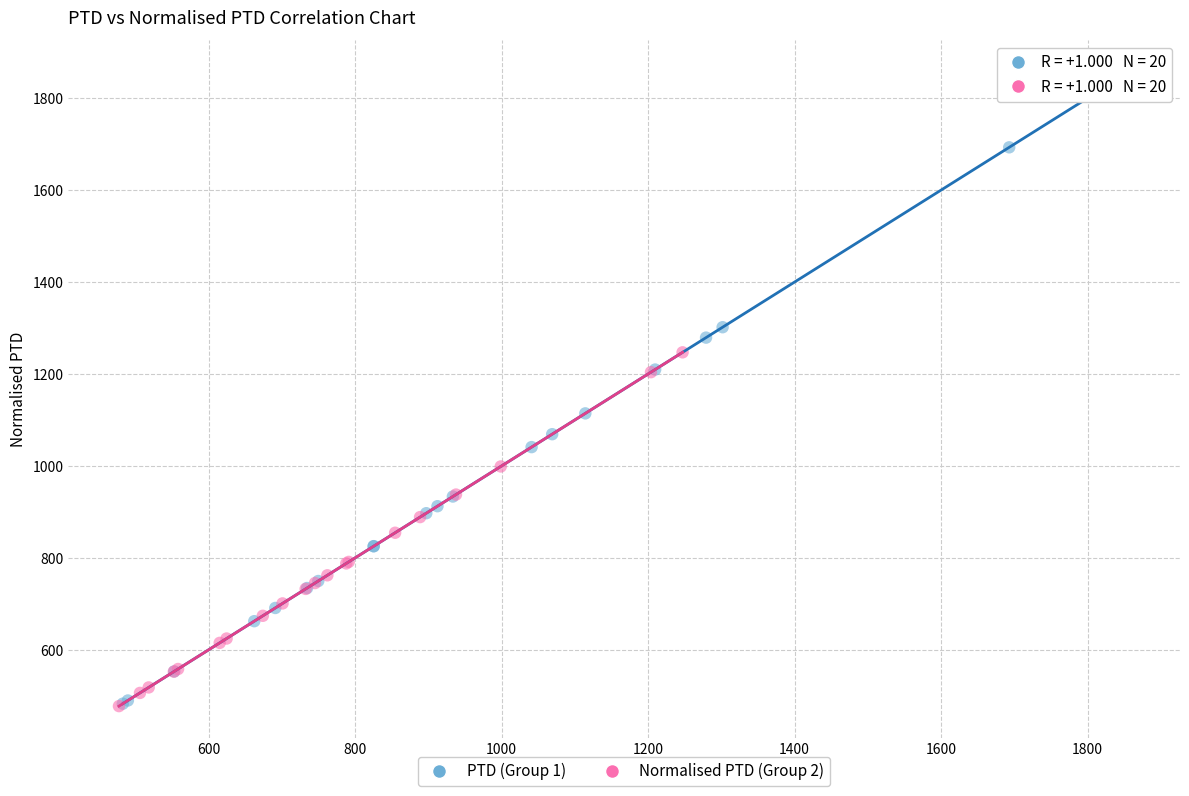

Which series has the widest spread of Y values?

PTD (Group 1)